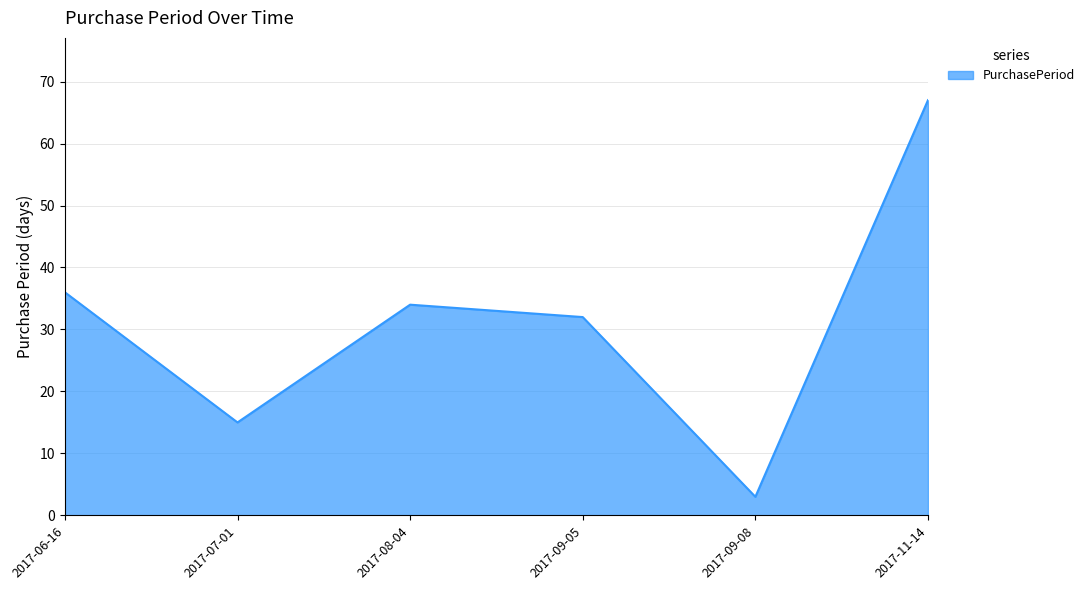

What position from the left is 2017-06-16?

1